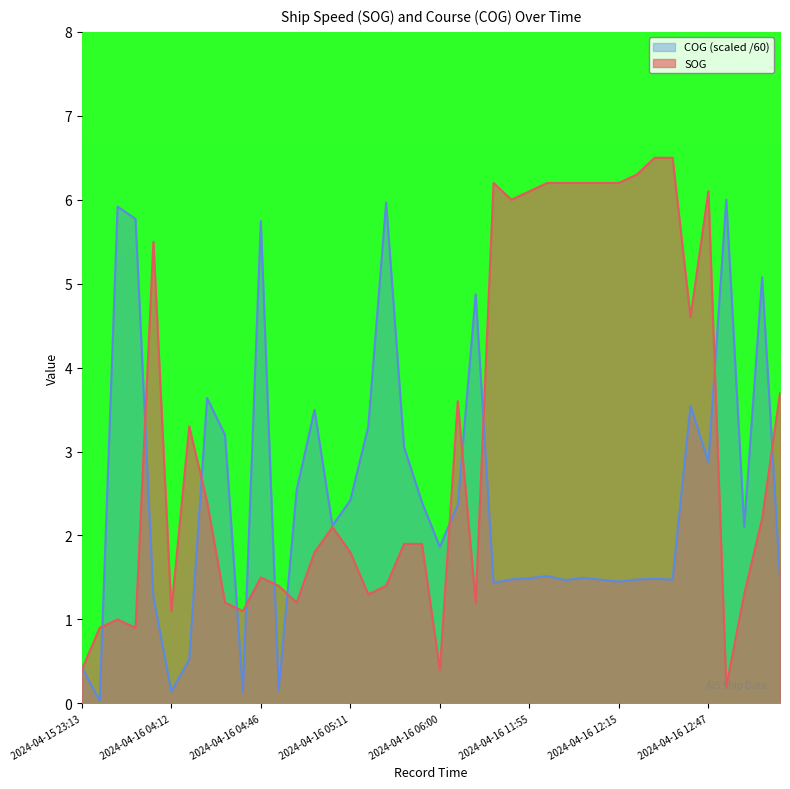

At which label is COG closest to 3?

2024-04-16 05:37